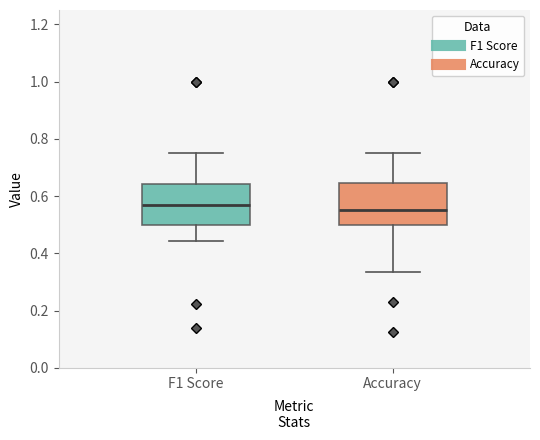

Reading left to right, transcribe this box plot: for each box, give where its median line is, the range the box spans, and where its two whiskers end, as read against the y-axis. The values are not printed on the chart, so give them approximately, as read against the axis.

F1 Score: median 0.58, box 0.50 to 0.64, whiskers 0.44 to 0.76
Accuracy: median 0.56, box 0.50 to 0.64, whiskers 0.34 to 0.76